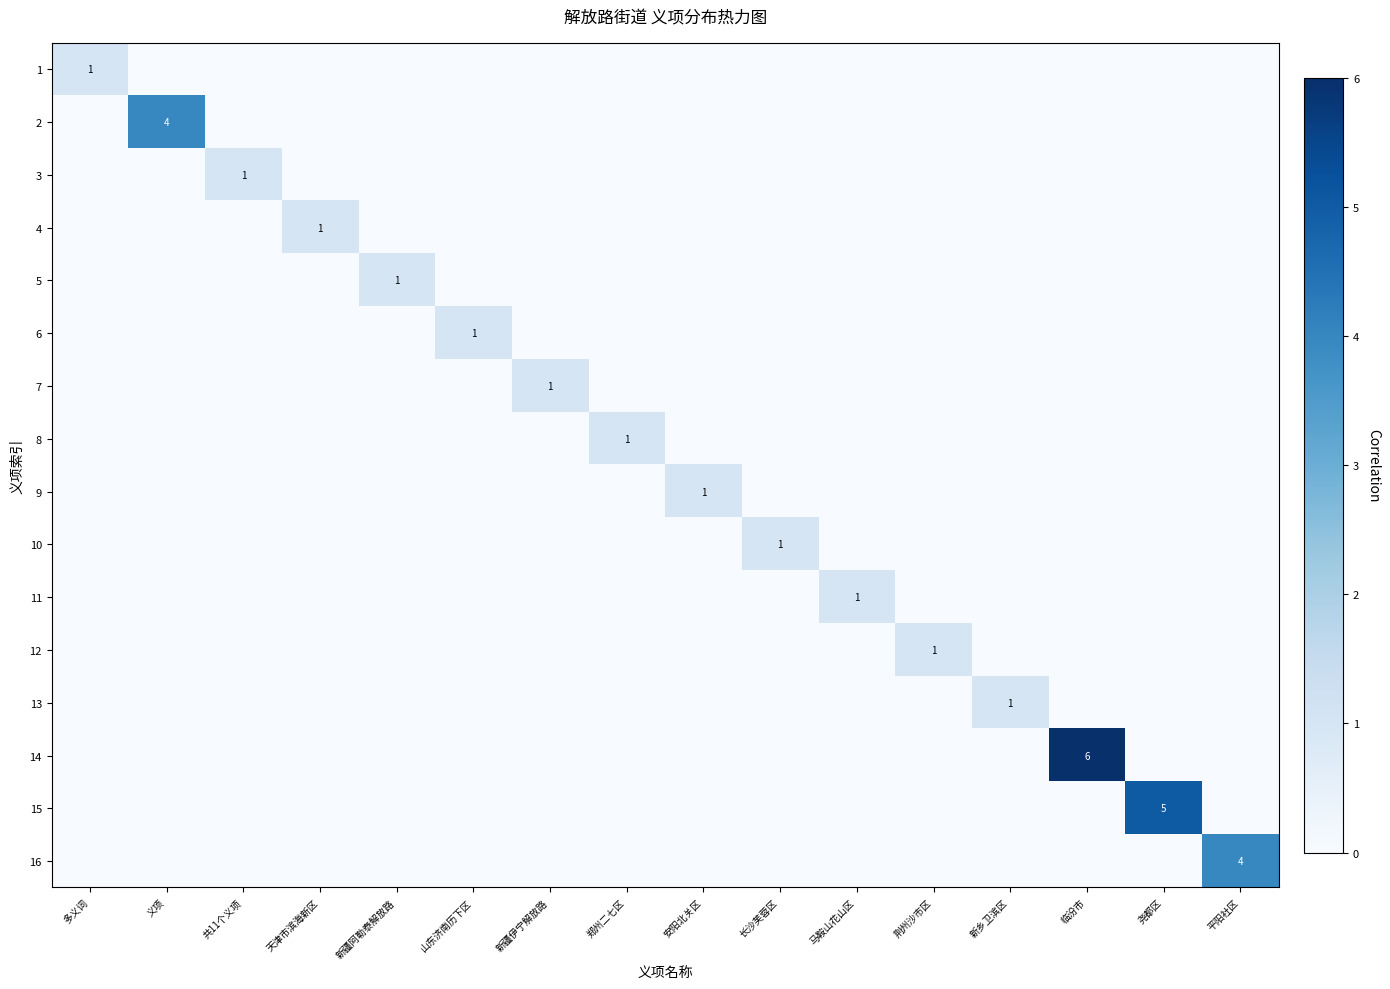

At how many categories does at least one series exceed 1?

4